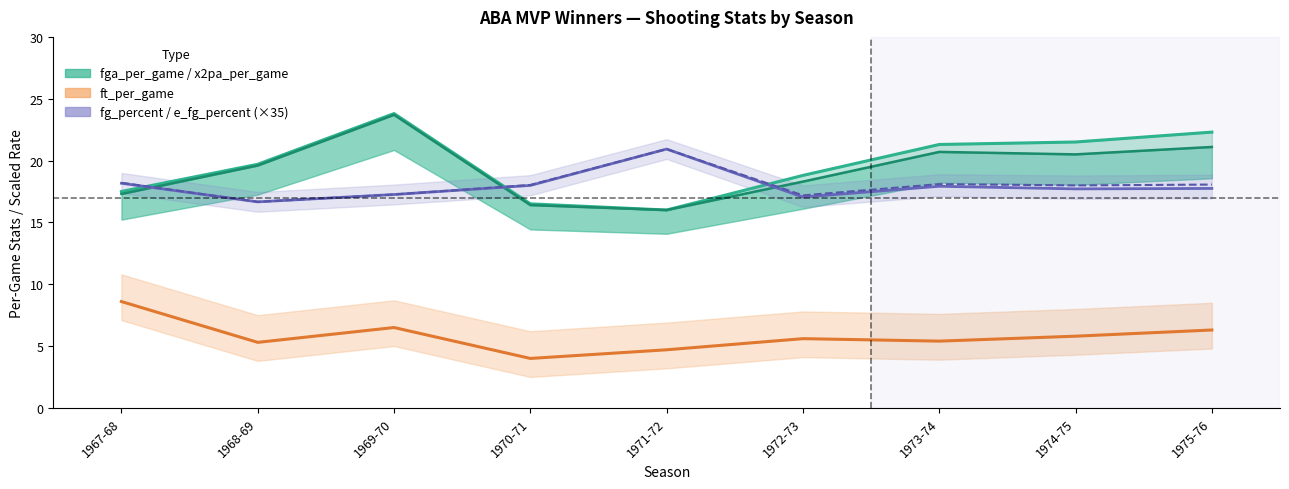

What is the total value across all series at 1975-76?

85.5